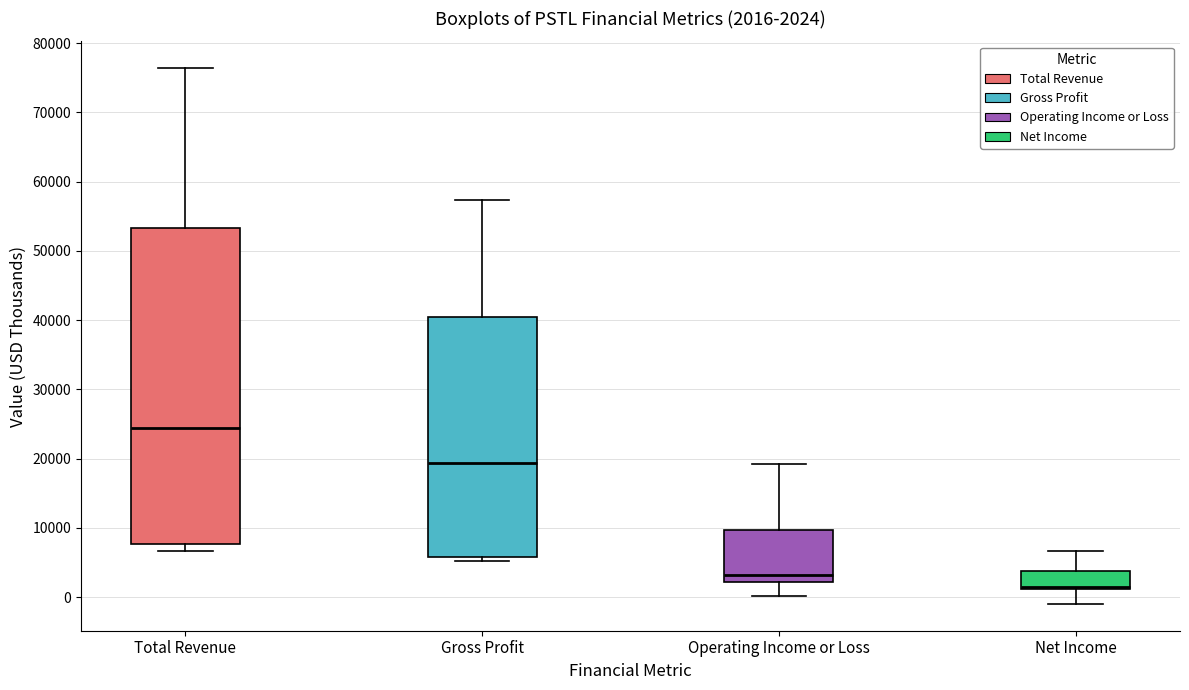

Which box is the tallest, from its lower edge to its upper edge?

Total Revenue